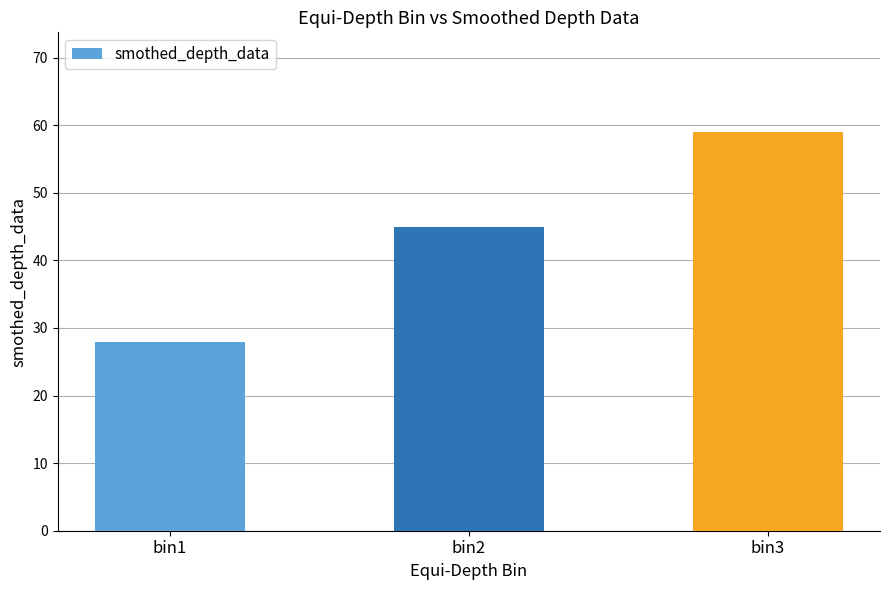

Rank the categories by value from lowest to highest.

bin1, bin2, bin3